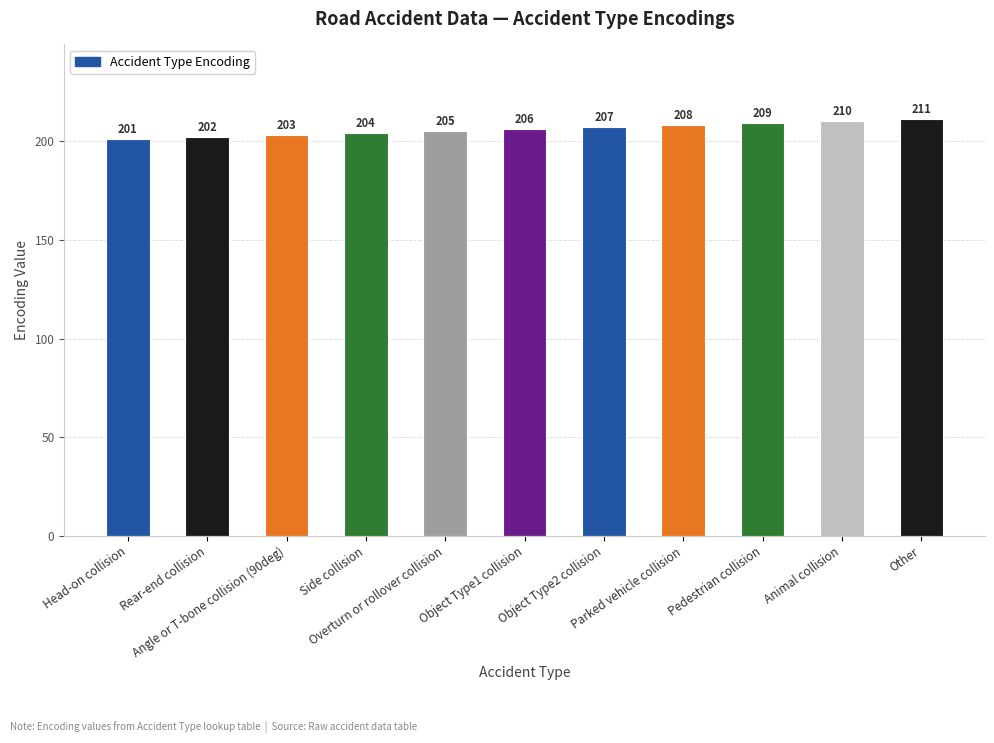

How many data points does each series have?

11